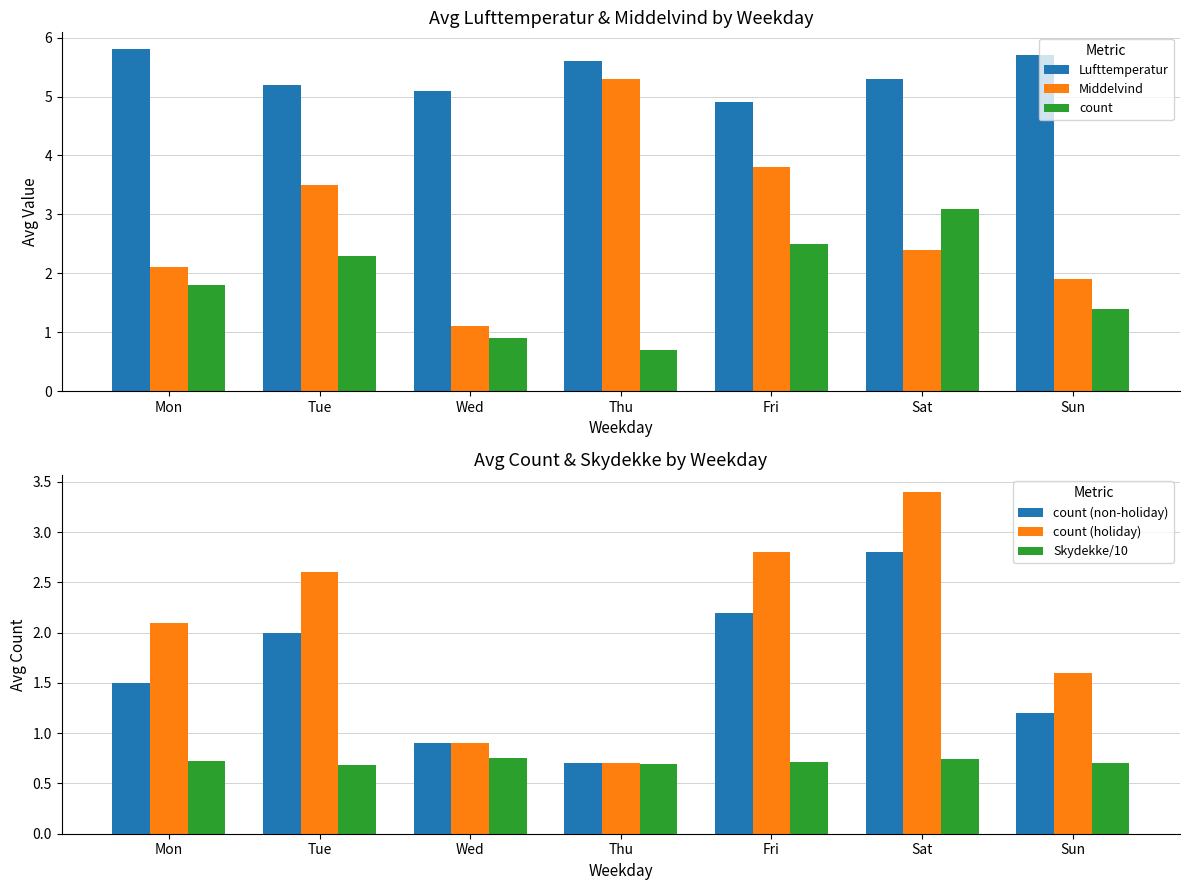

What is the total value across all series at Sat?

17.7